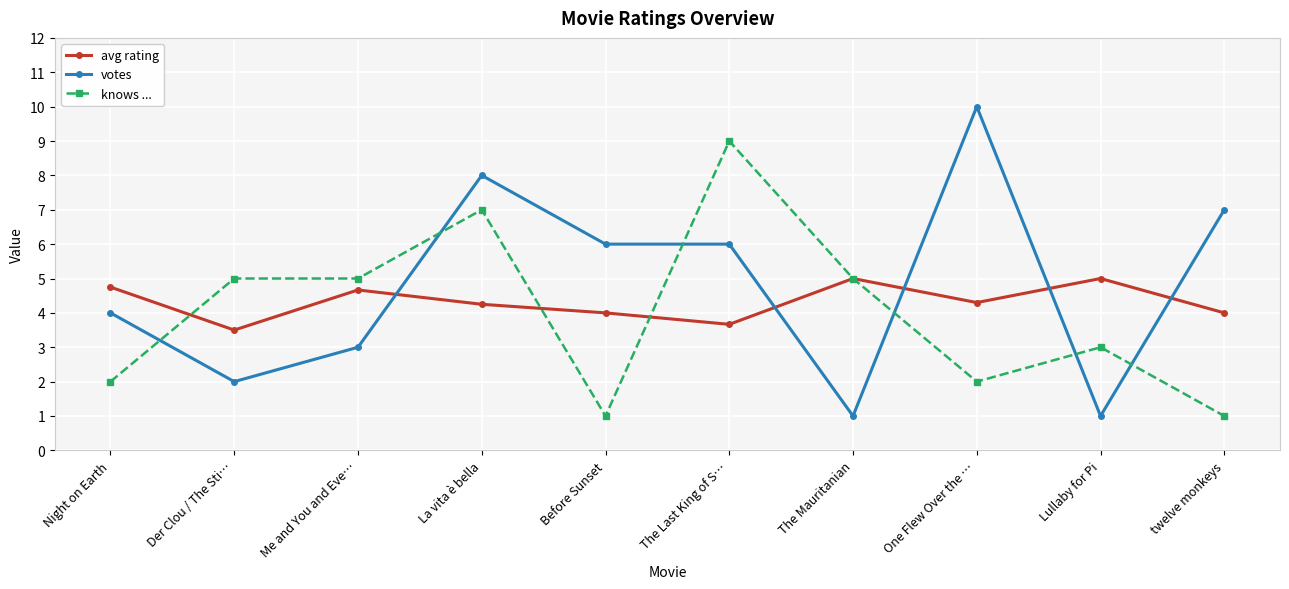

What position from the left is La vita è bella?

4